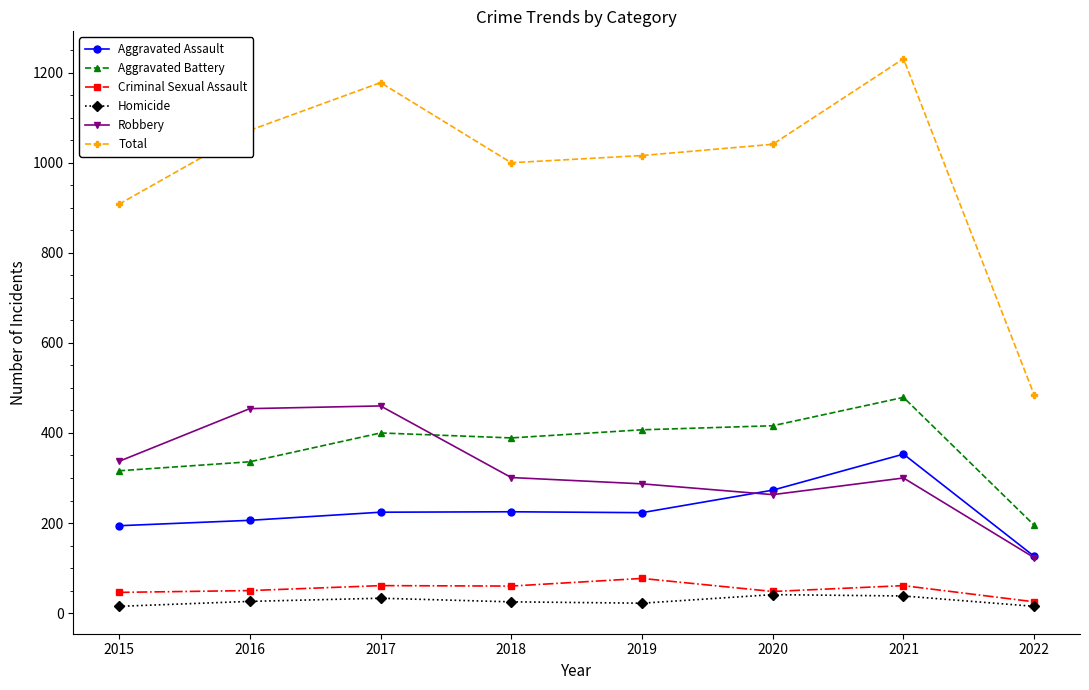

How many lines are shown in the chart?

6